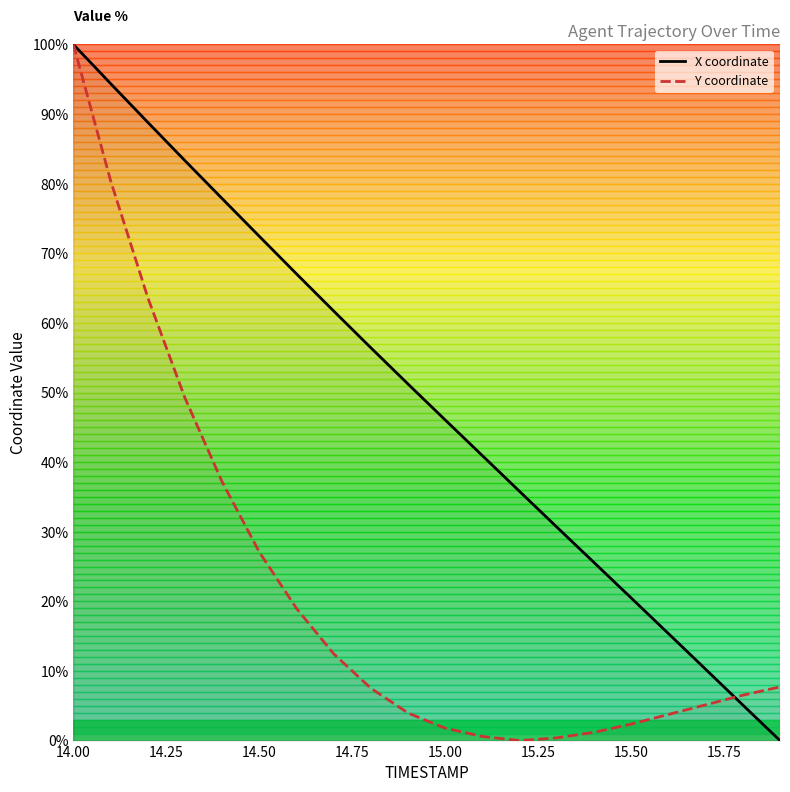

Which series has the largest total across all categories?

X coordinate